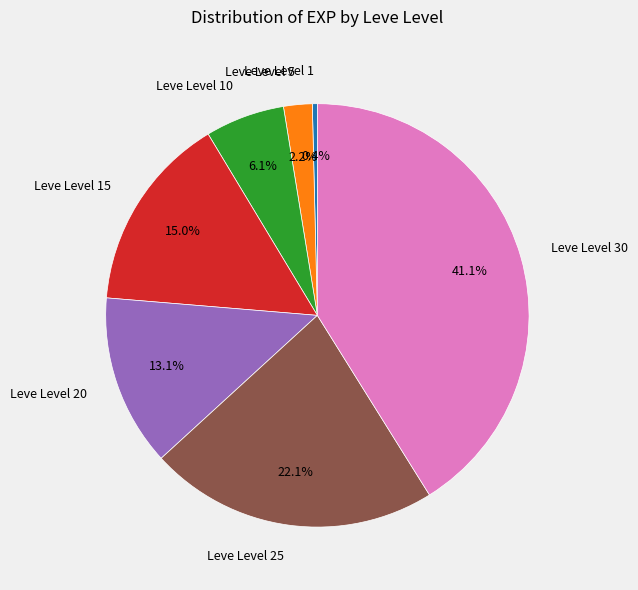

Combined, do Leve Level 5 and Leve Level 30 account for over 50%?

No